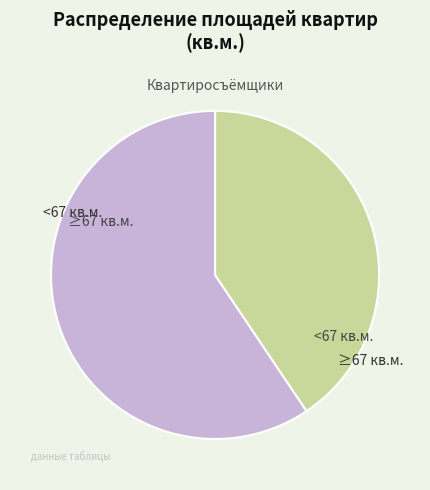

Does any single category account for the majority?

Yes